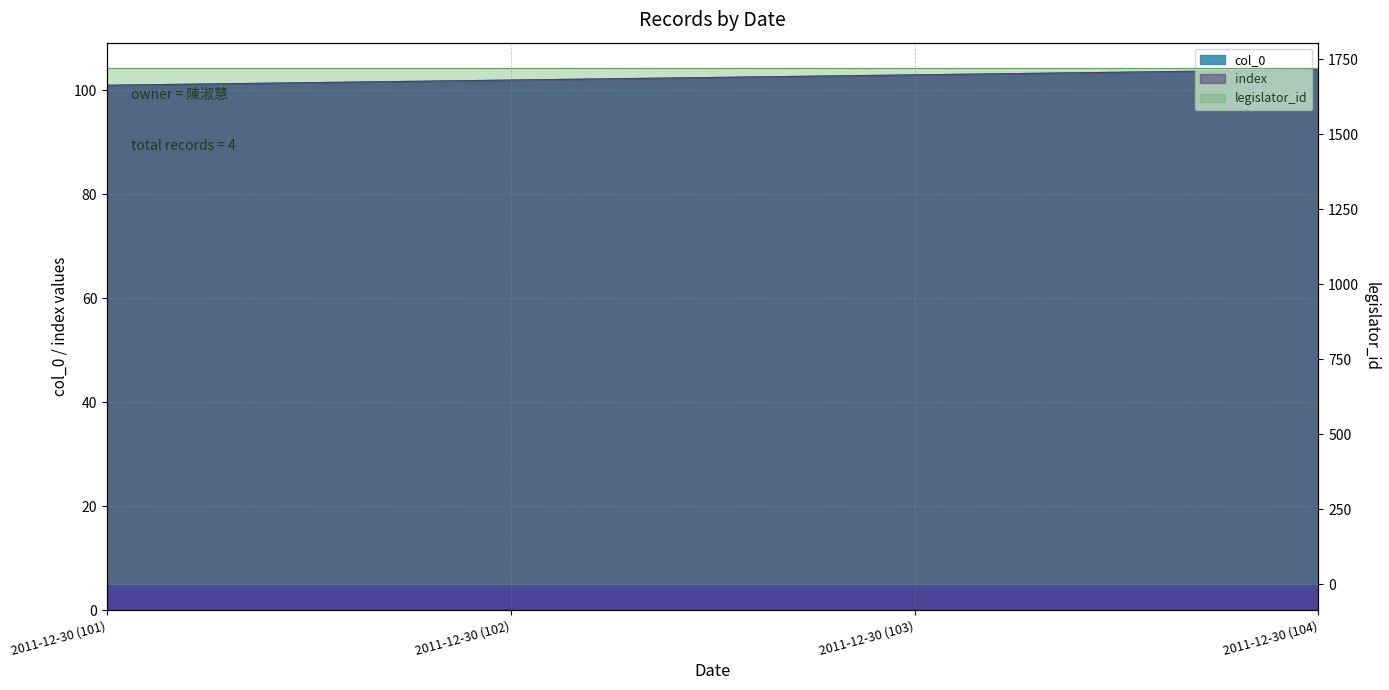

What is the total value across all series at 2011-12-30 (102)?

204